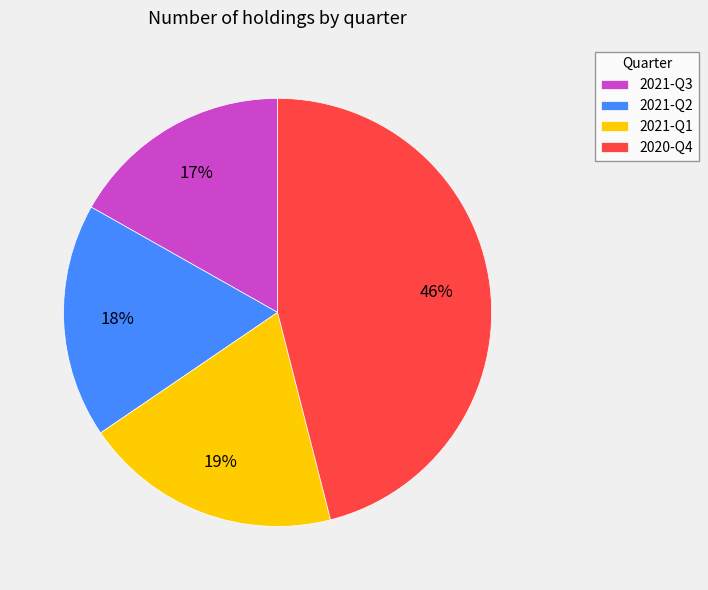

To the nearest percent, what percentage of the pie is 2020-Q4?

46%